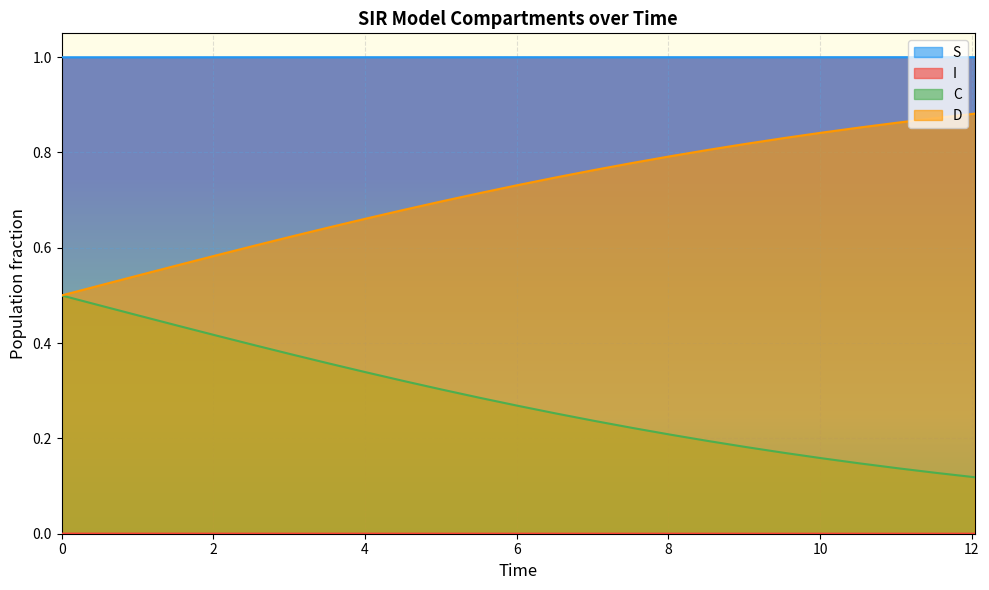

Which series has the largest range (max minus min)?

C